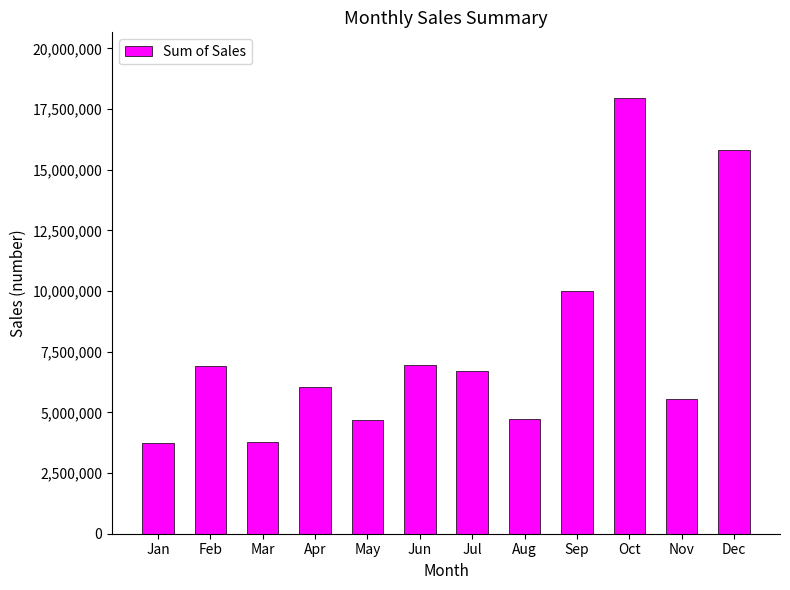

The value at Jul is 6693517.6. True or false?

True